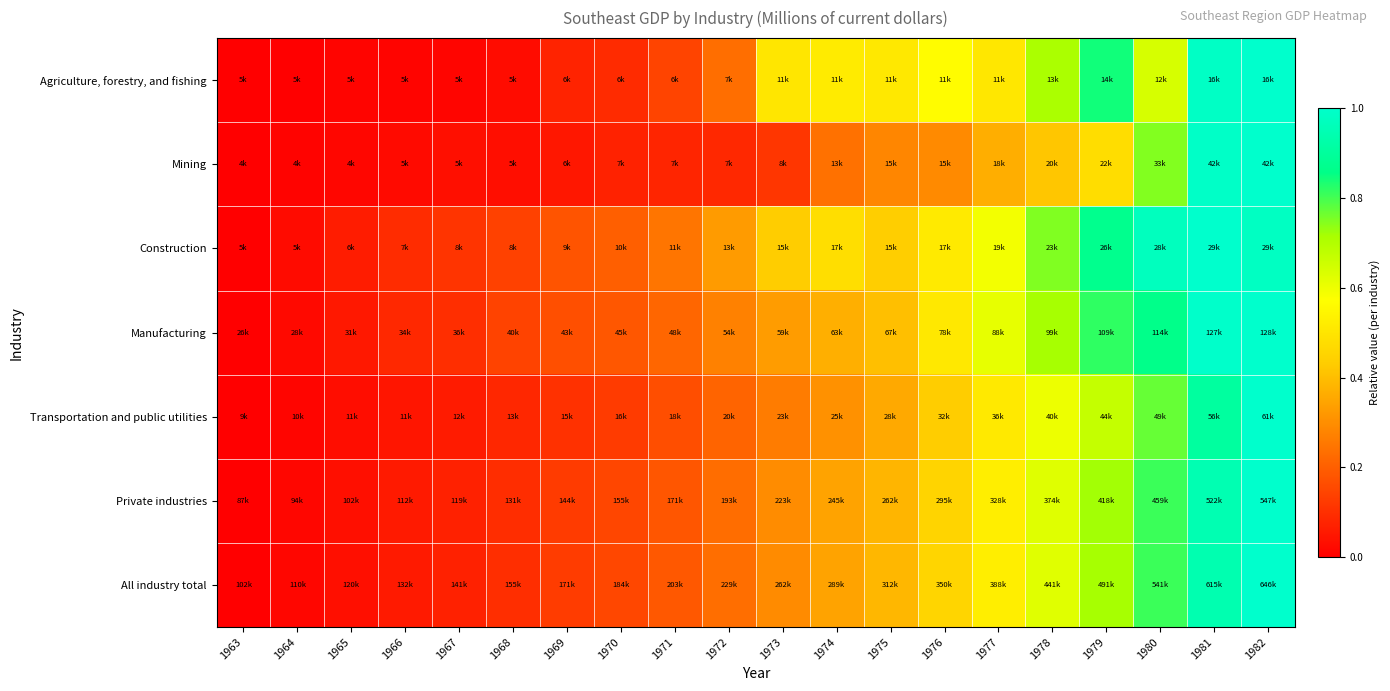

Count the number of categories in the chart.

20